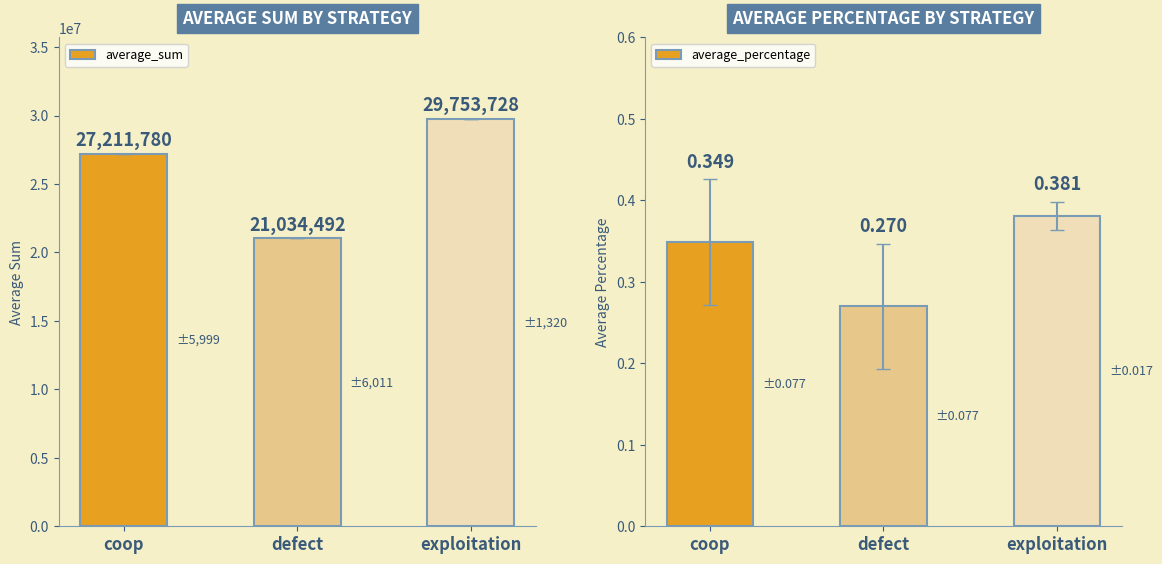

Which category has the lowest value in the average_percentage series?

defect